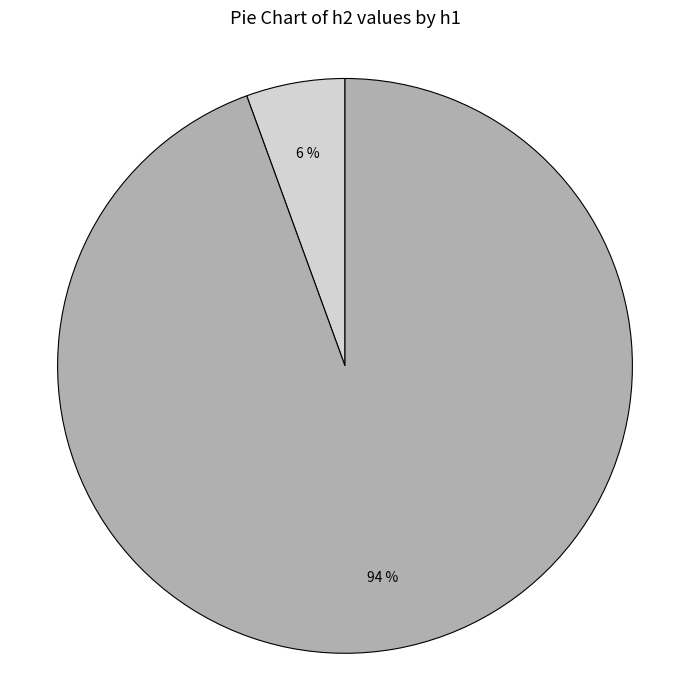

Is the sum of h1=1 and h1=5 greater than half?

Yes